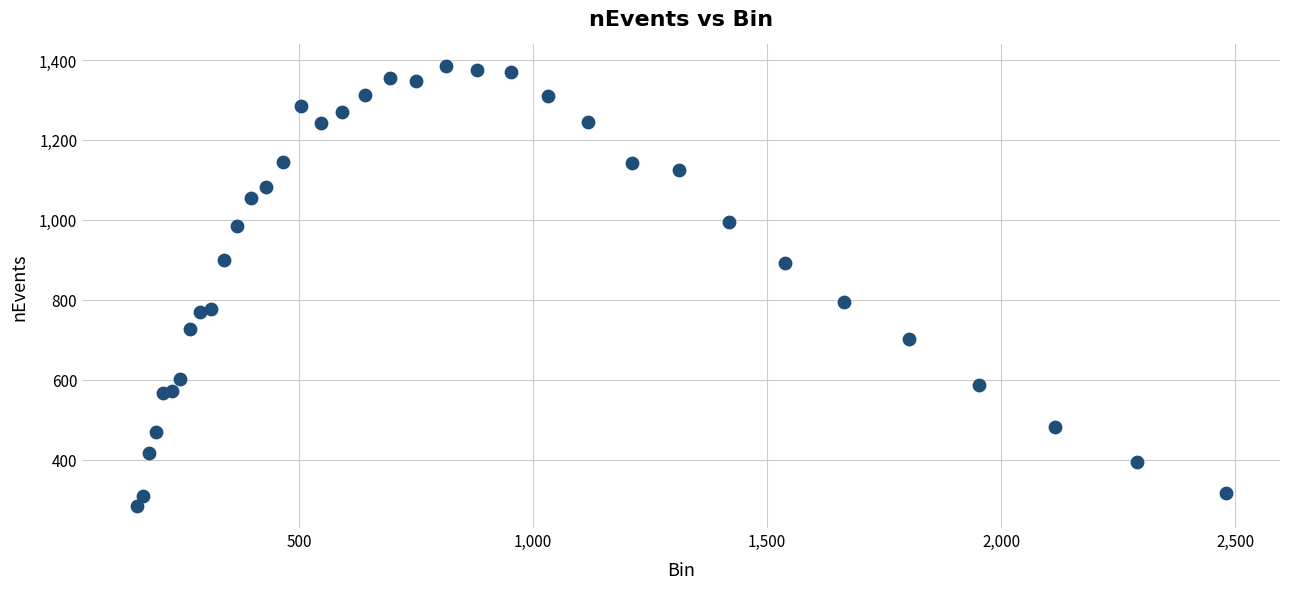

What Y value in the scatter plot is closest to 834?

794